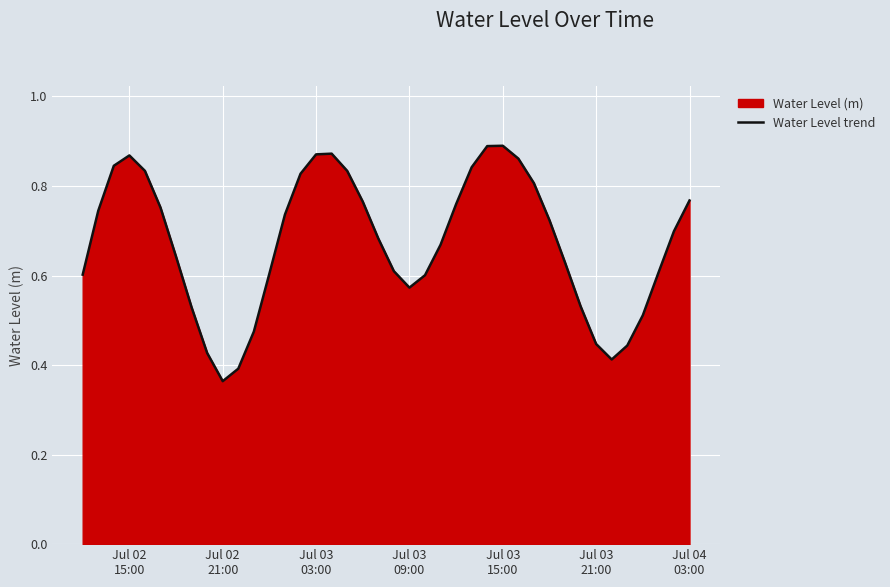

Which category has the lowest value across all series?

Jul 02
21:00